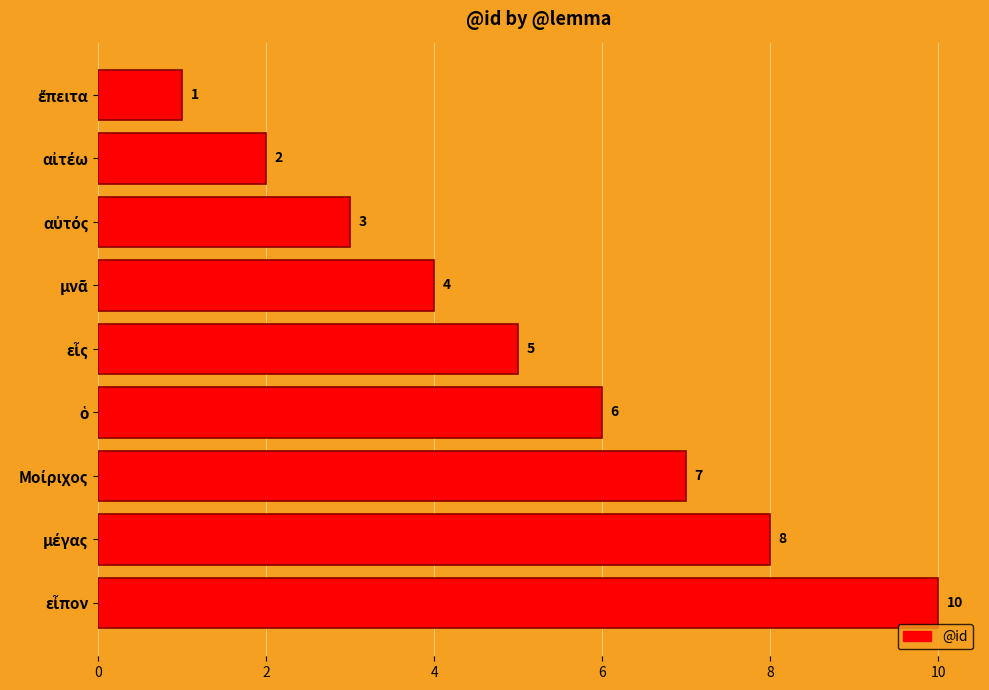

What is the greatest value displayed?

10